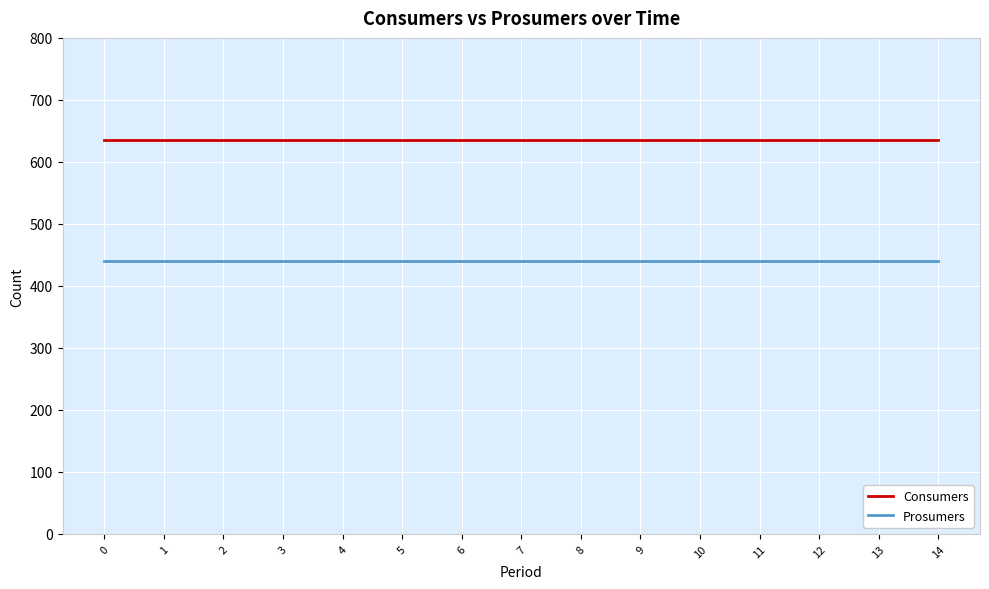

What is the maximum value for Consumers?

635